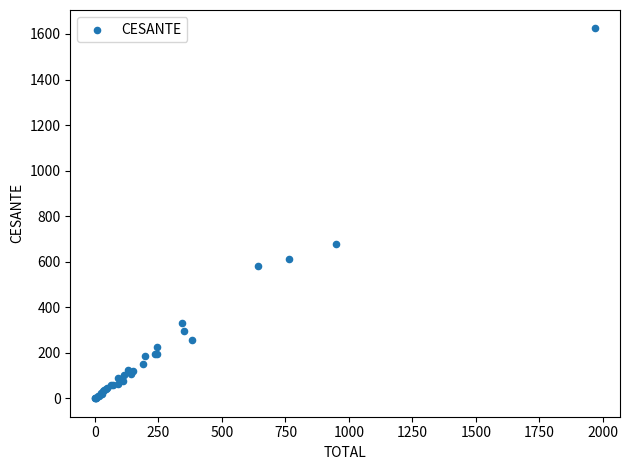

What Y value in the scatter plot is closest to 812?

676